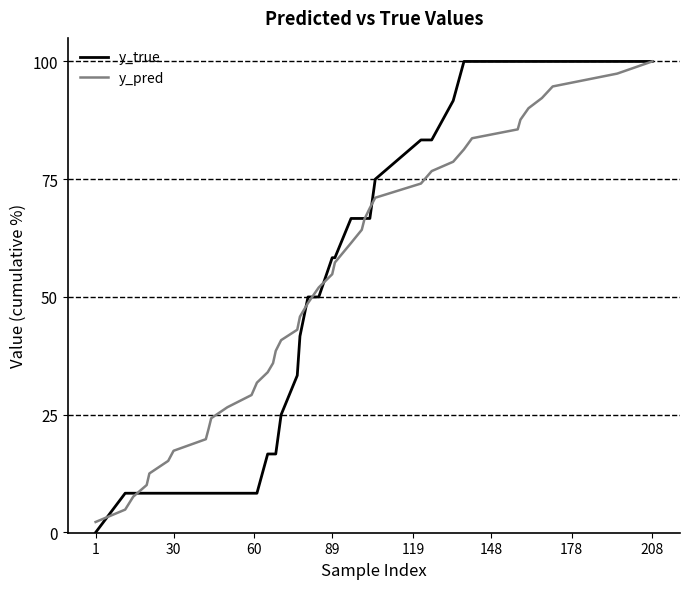

What is the lowest value of the y_pred series?

2.2